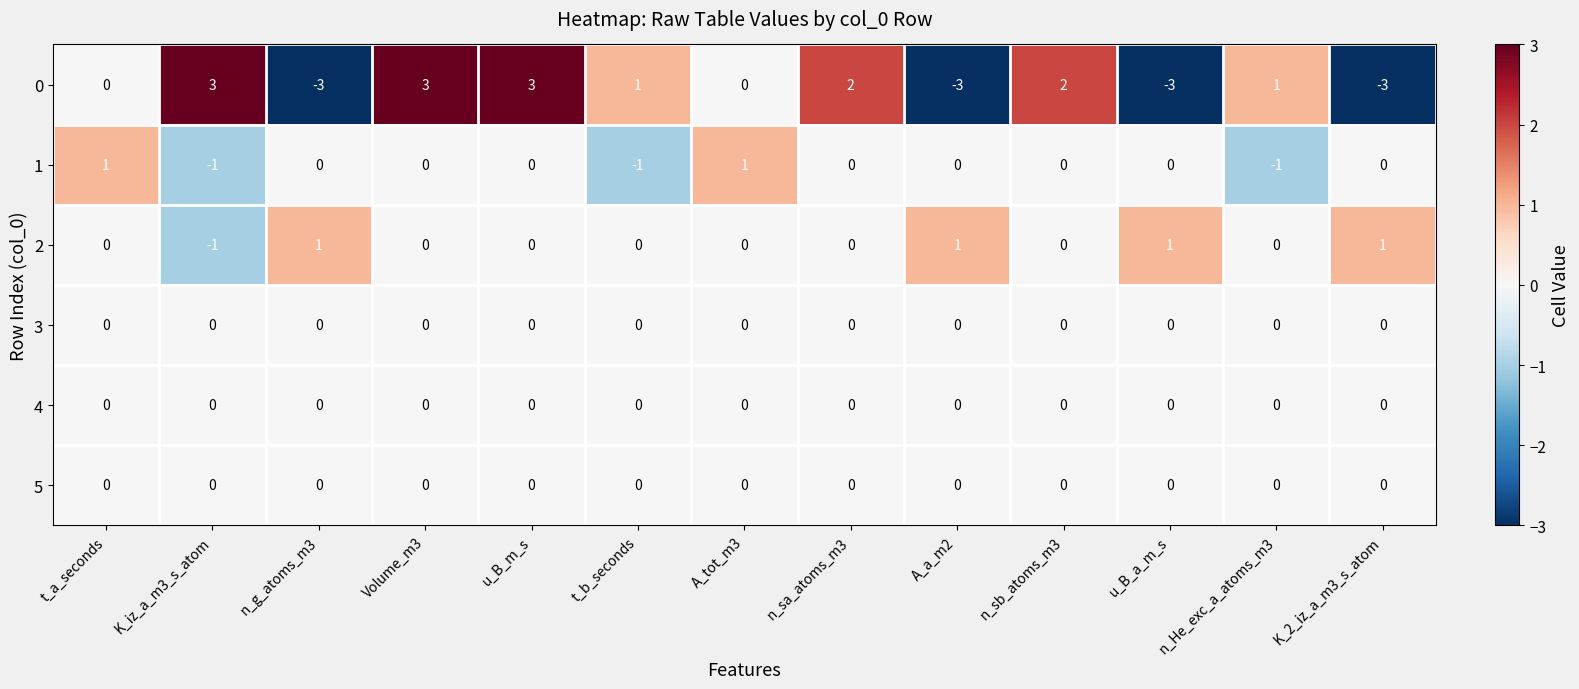

Is it true that 1 equals 0 at n_g_atoms_m3?

True